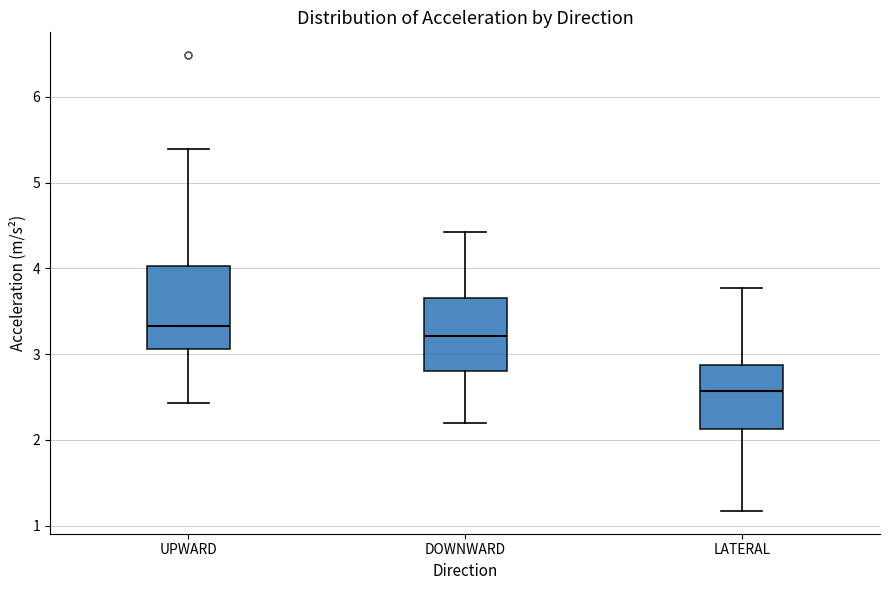

Reading left to right, transcribe this box plot: for each box, give where its median line is, the range the box spans, and where its two whiskers end, as read against the y-axis. The values are not printed on the chart, so give them approximately, as read against the axis.

UPWARD: median 3.3, box 3.1 to 4.0, whiskers 2.4 to 5.4
DOWNWARD: median 3.2, box 2.8 to 3.7, whiskers 2.2 to 4.4
LATERAL: median 2.6, box 2.1 to 2.9, whiskers 1.2 to 3.8